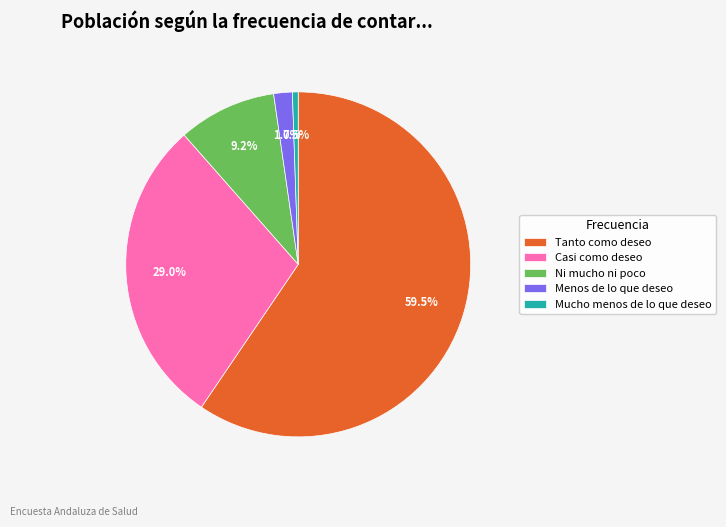

True or false: Menos de lo que deseo accounts for 2% of the total.

True